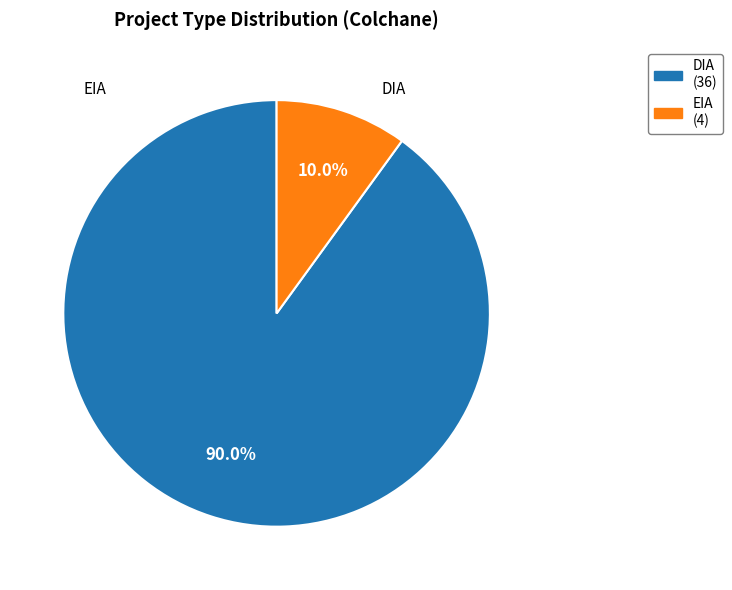

Rank the categories by value from highest to lowest.

DIA, EIA